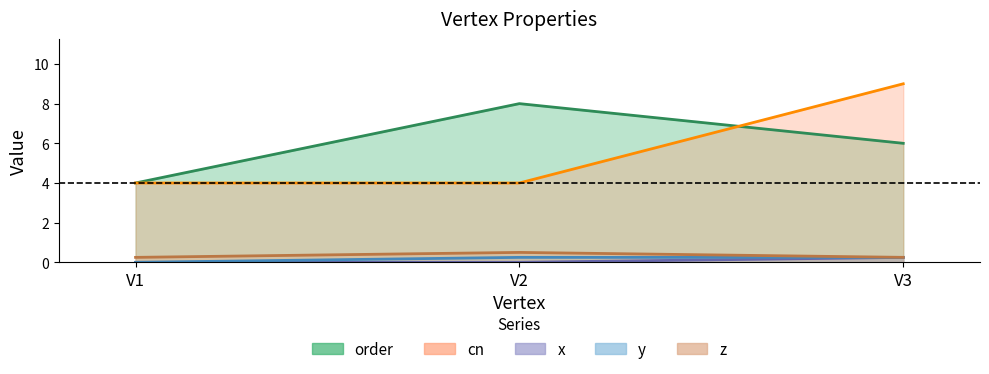

What is the total value across all series at V1?

8.2